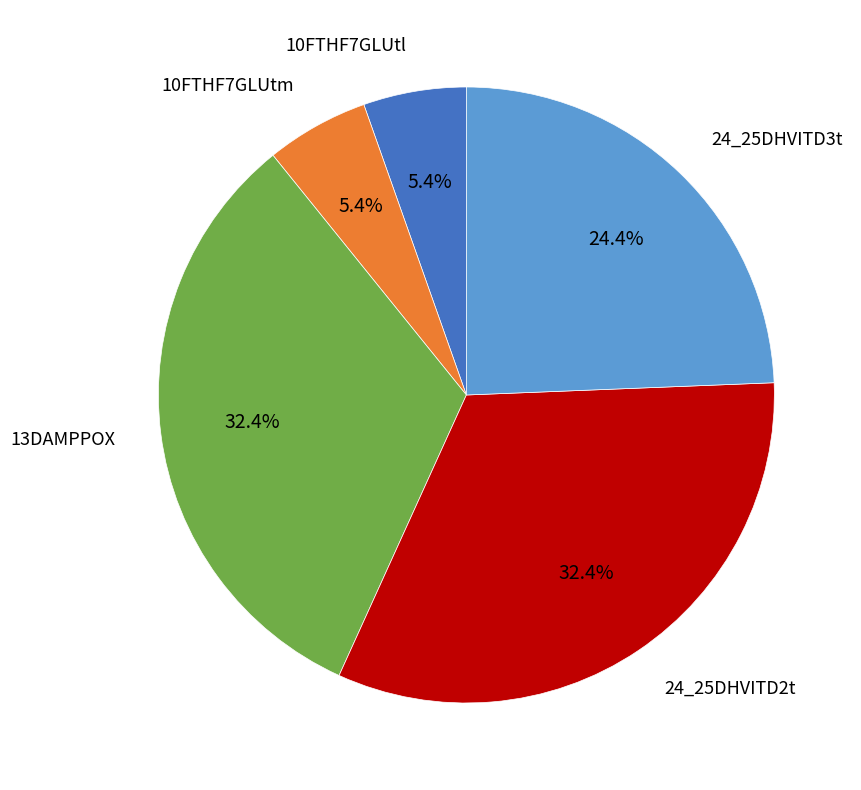

Approximately how many times larger is the value at 13DAMPPOX compared to 24_25DHVITD2t?

1.0